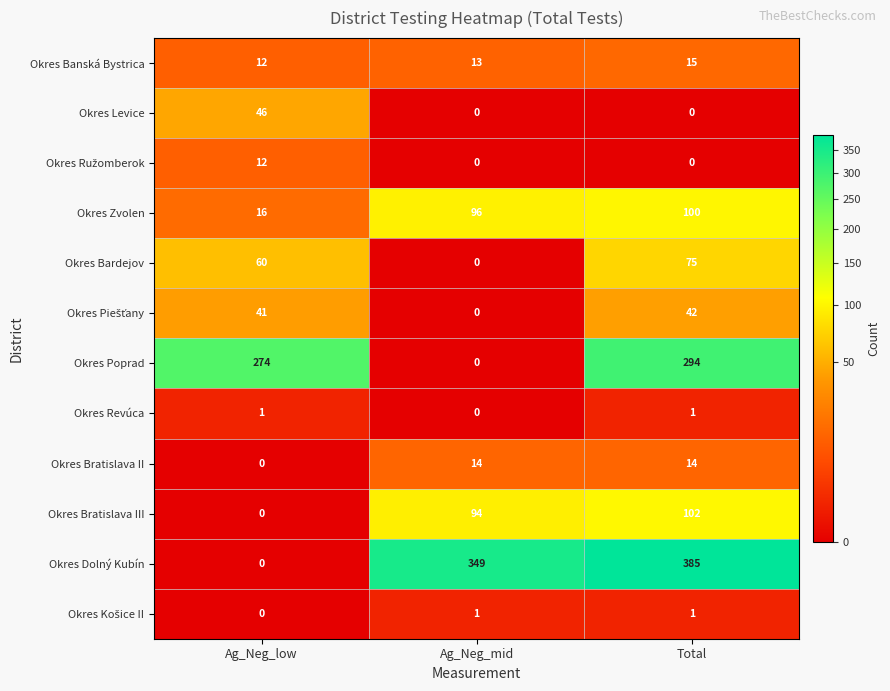

At which category does the chart reach its peak across all series?

Total